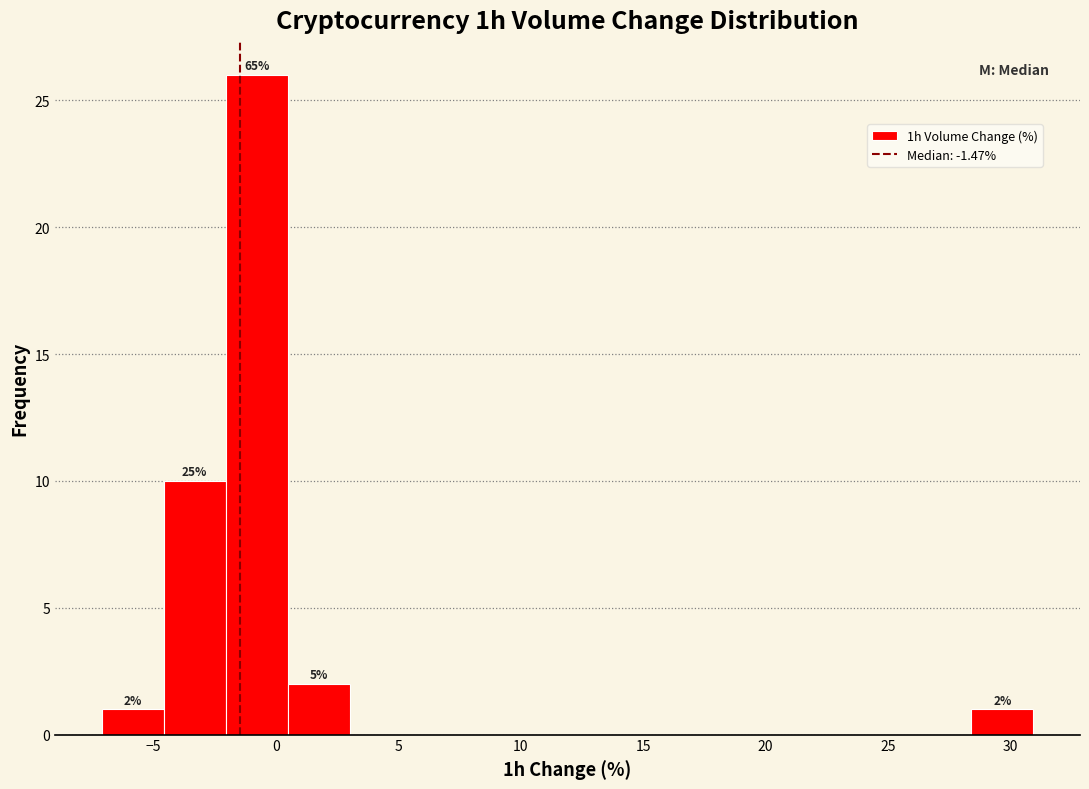

Over which range of the x-axis is the bar tallest?

-2.0 to 0.5